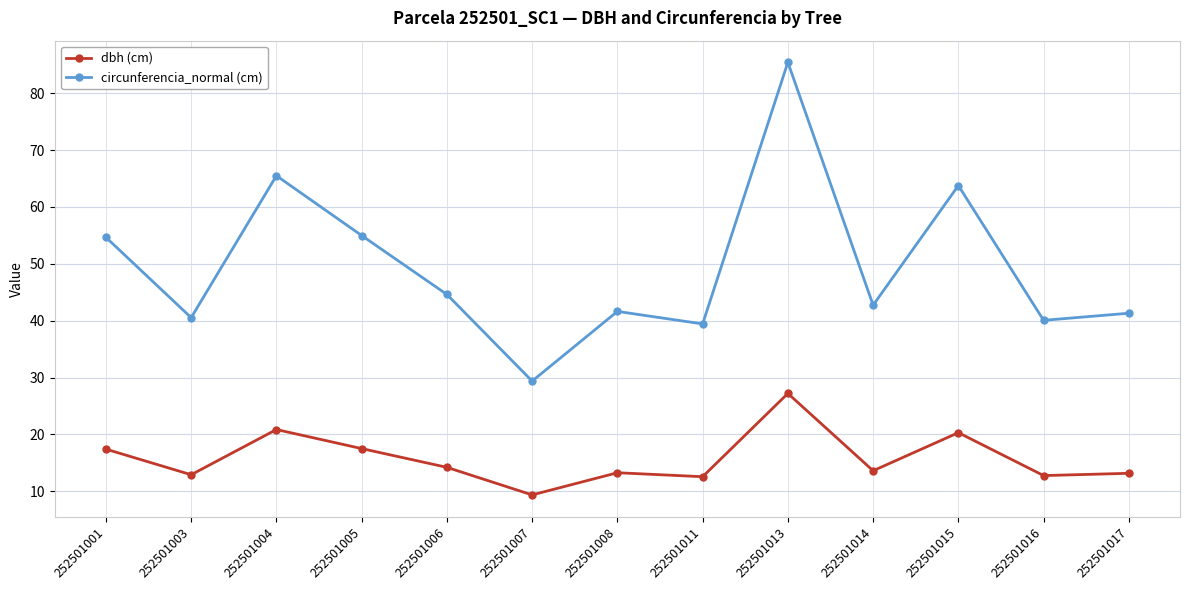

At which label does circunferencia_normal (cm) reach its peak?

252501013